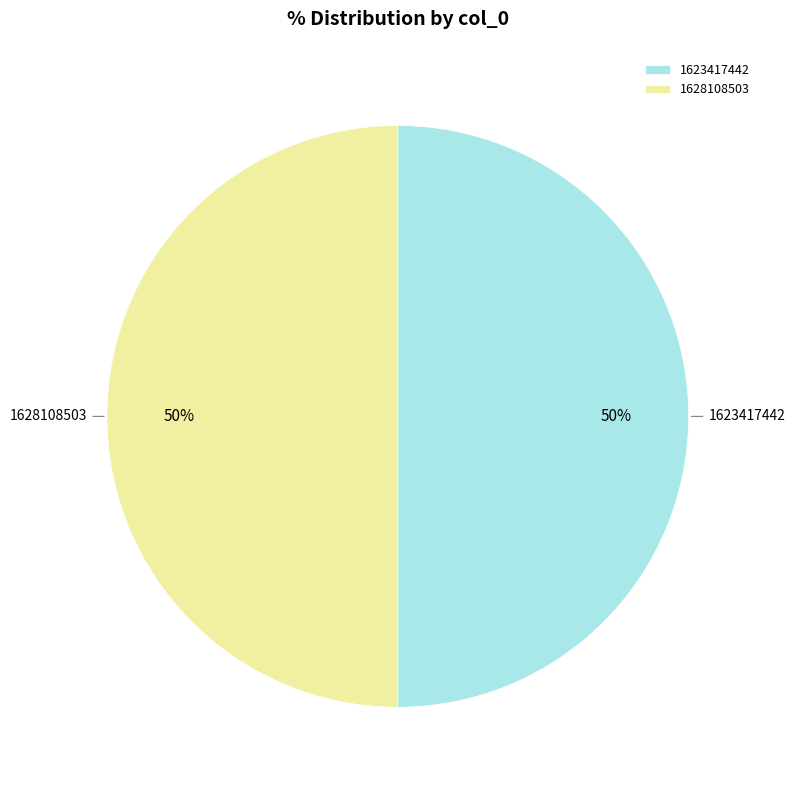

Approximately how many times larger is the value at 1623417442 compared to 1628108503?

1.0